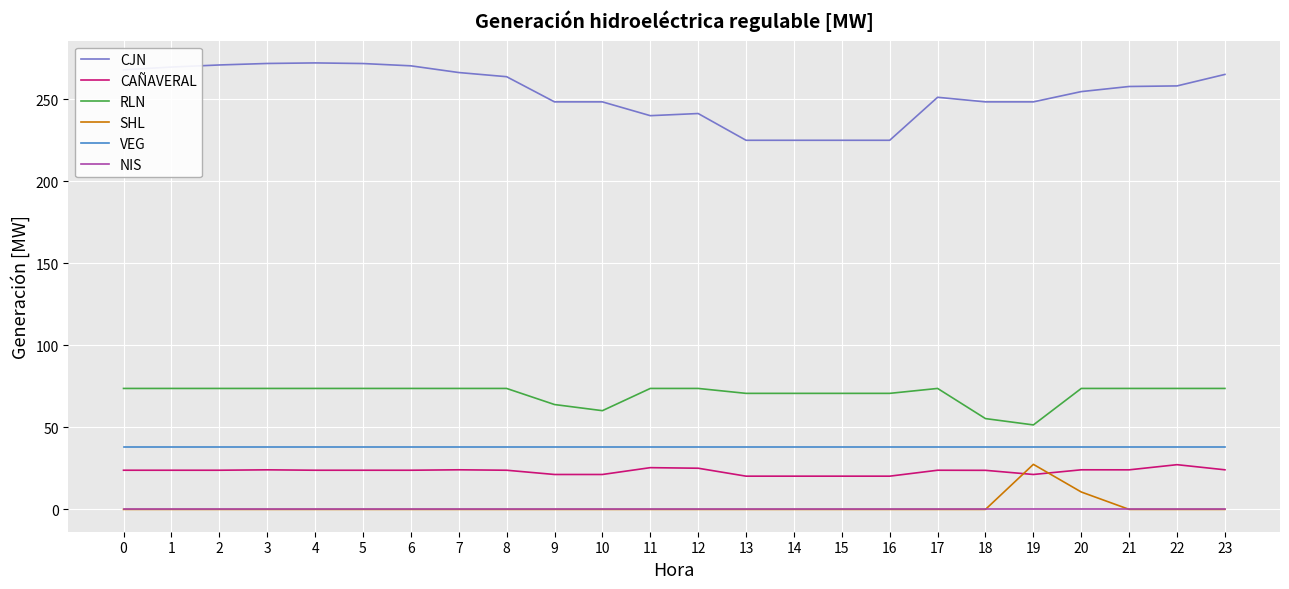

Which series has the largest range (max minus min)?

CJN